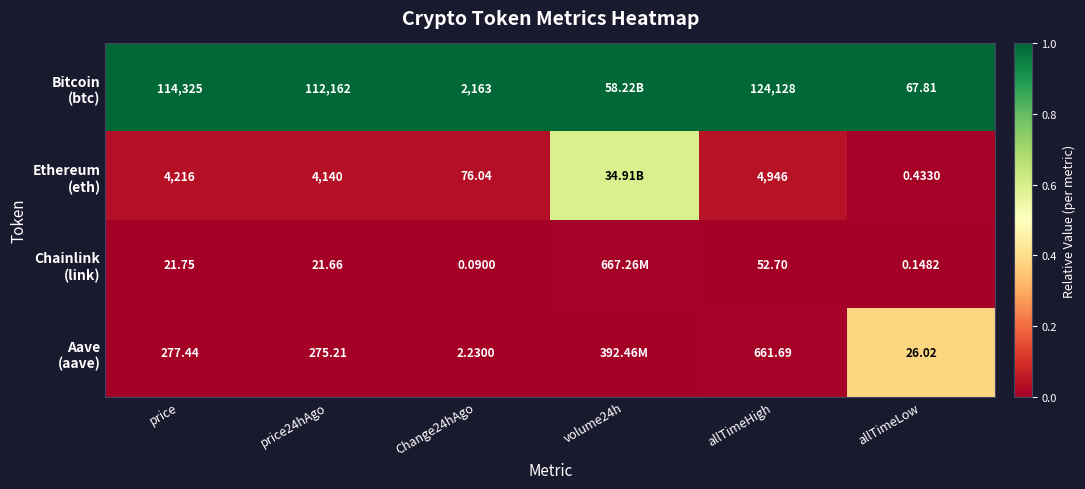

What is the spread (max minus min) of values at Change24hAgo?

2162.9